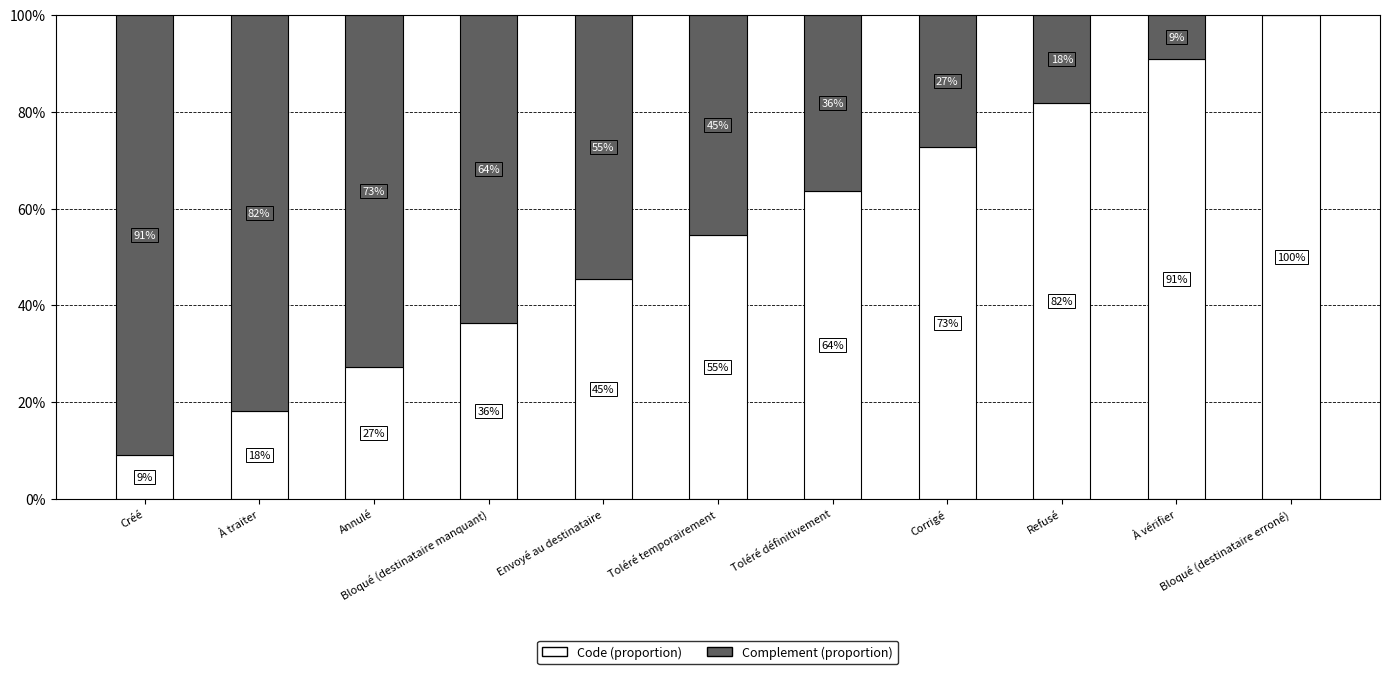

What are all the series names shown in the legend?

Code (proportion), Complement (proportion)